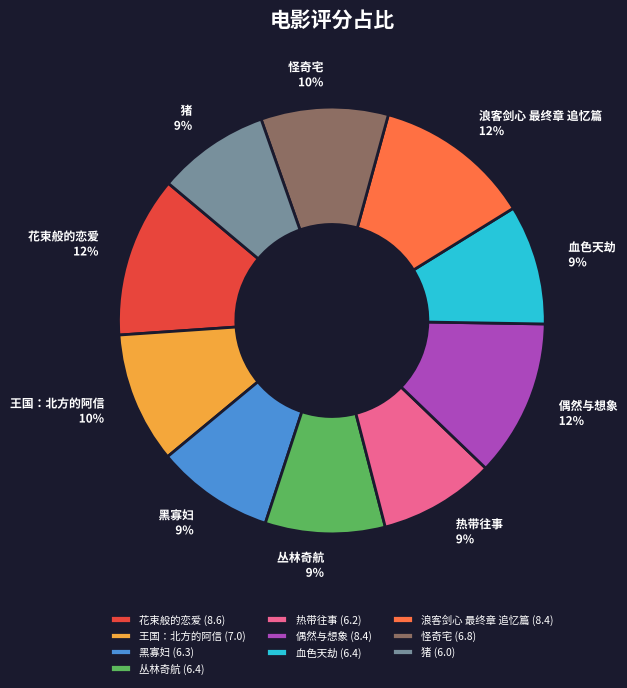

True or false: 血色天劫 accounts for 1% of the total.

False